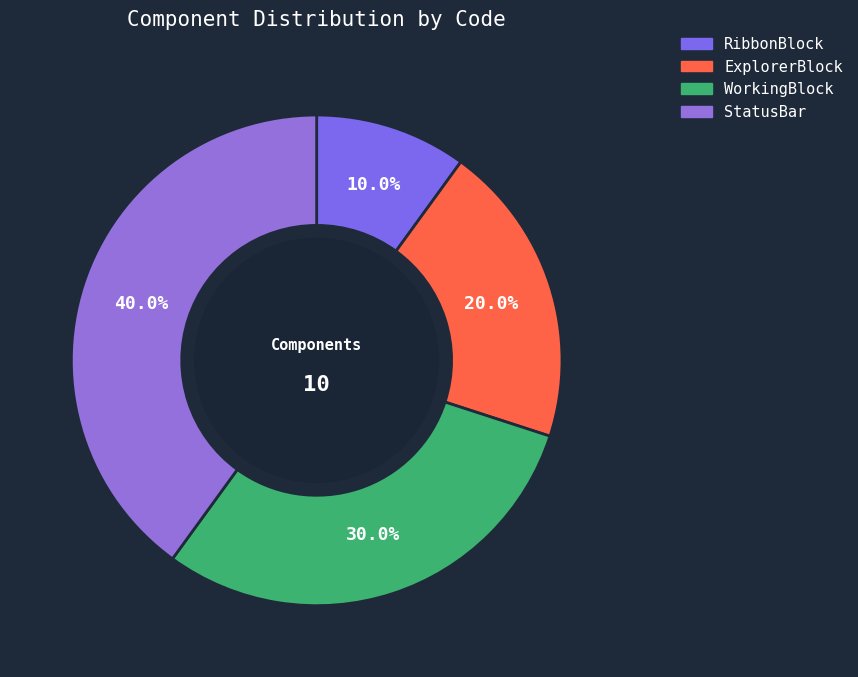

Is it true that StatusBar is 52% of the pie?

False